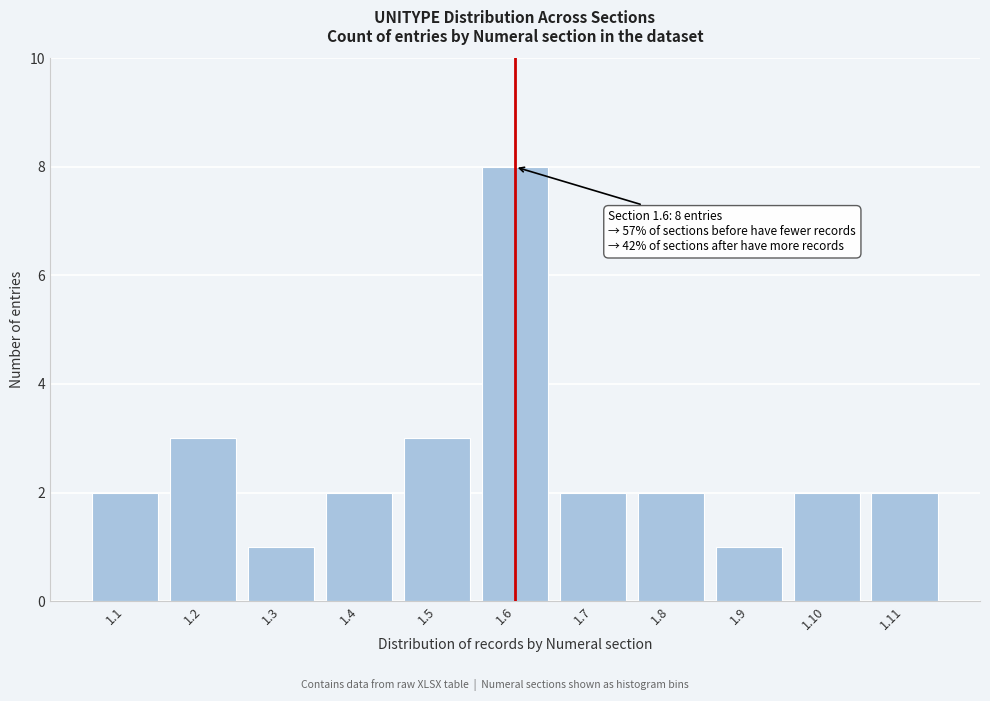

Reading right to left, what are all the values shown in this chart?

2	2	1	2	2	8	3	2	1	3	2